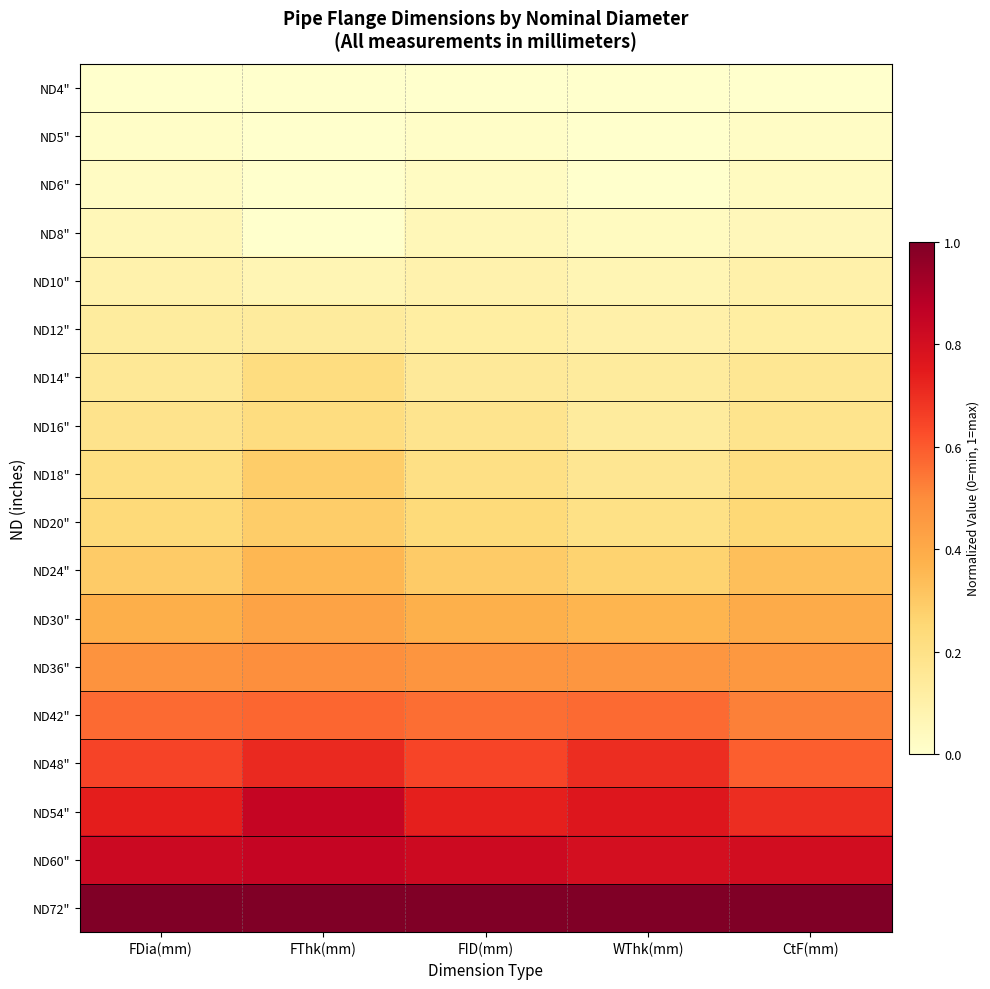

What is the total value across all series at CtF(mm)?

5.9